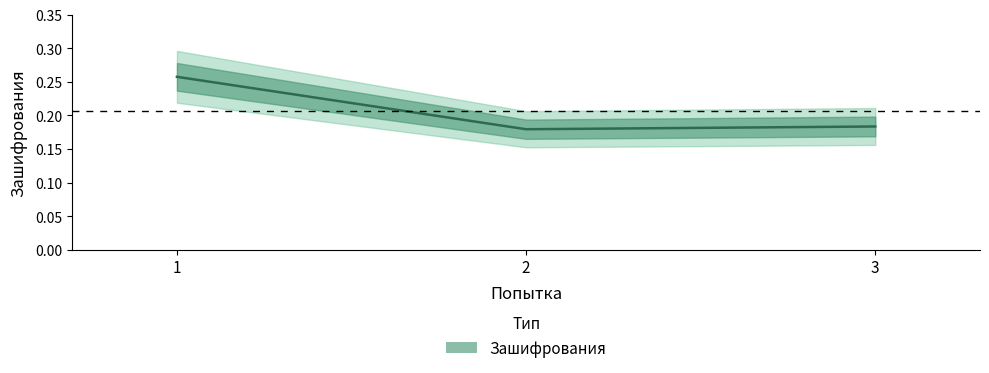

Reading left to right, what are all the values shown in this chart?

0.3	0.2	0.2